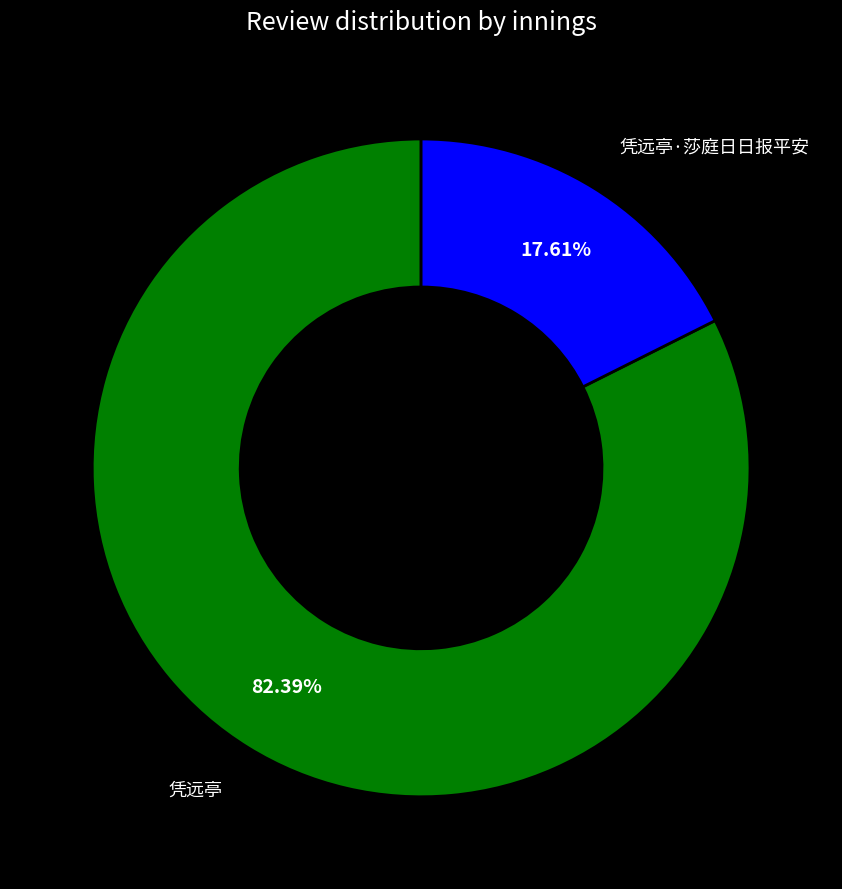

Which has a higher value, 凭远亭 or 凭远亭·莎庭日日报平安?

凭远亭